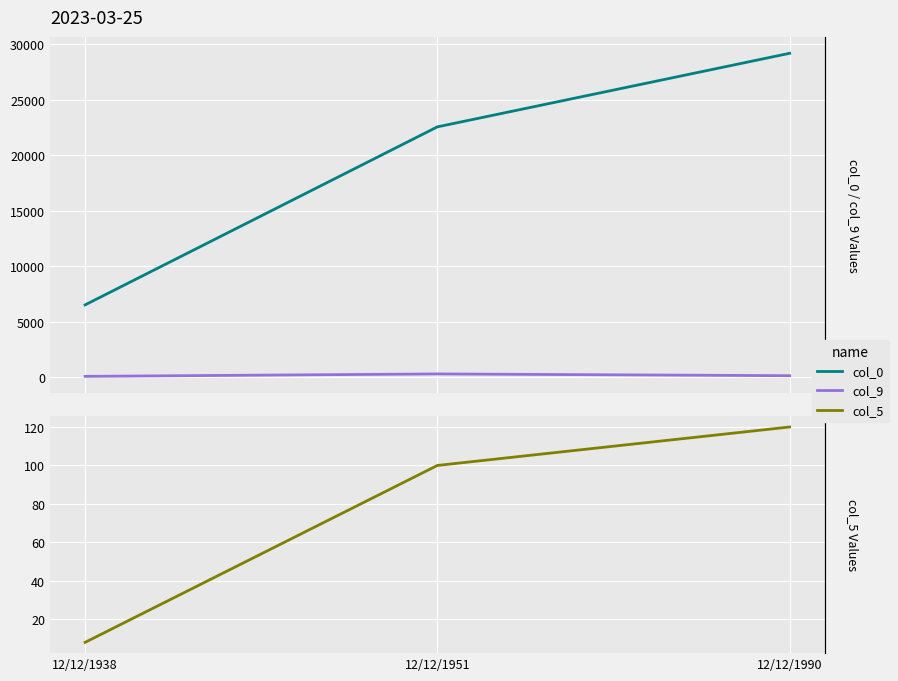

What is the sum of all col_5 values?

228